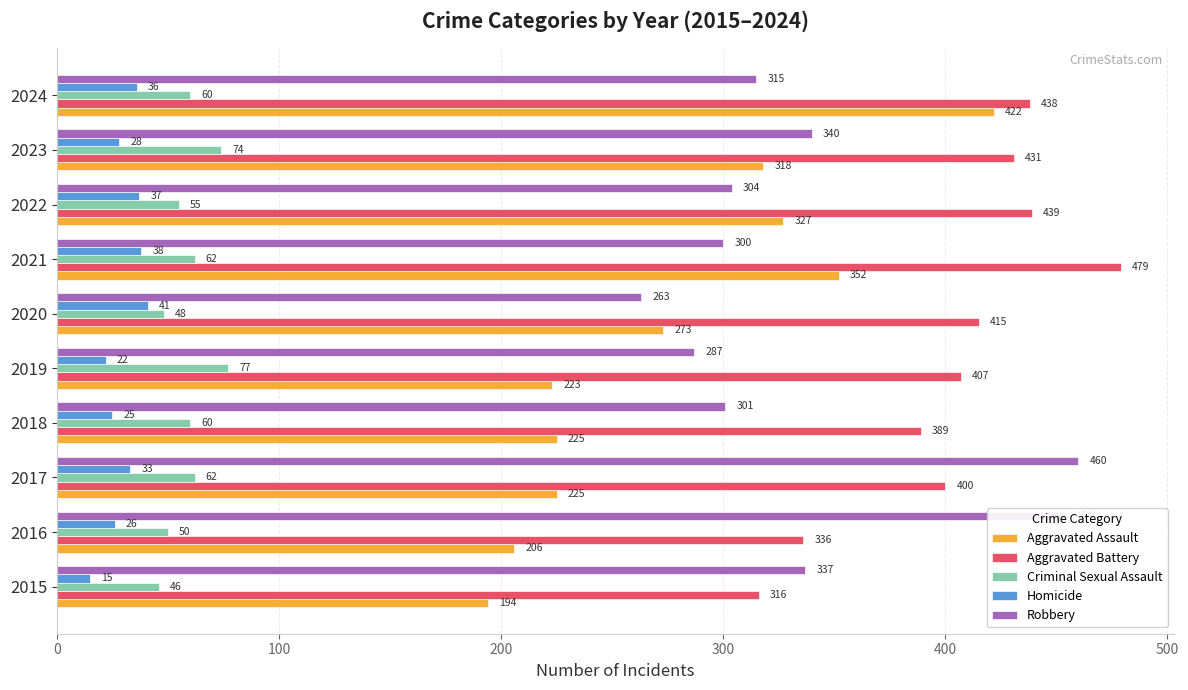

Which series has the largest range (max minus min)?

Aggravated Assault